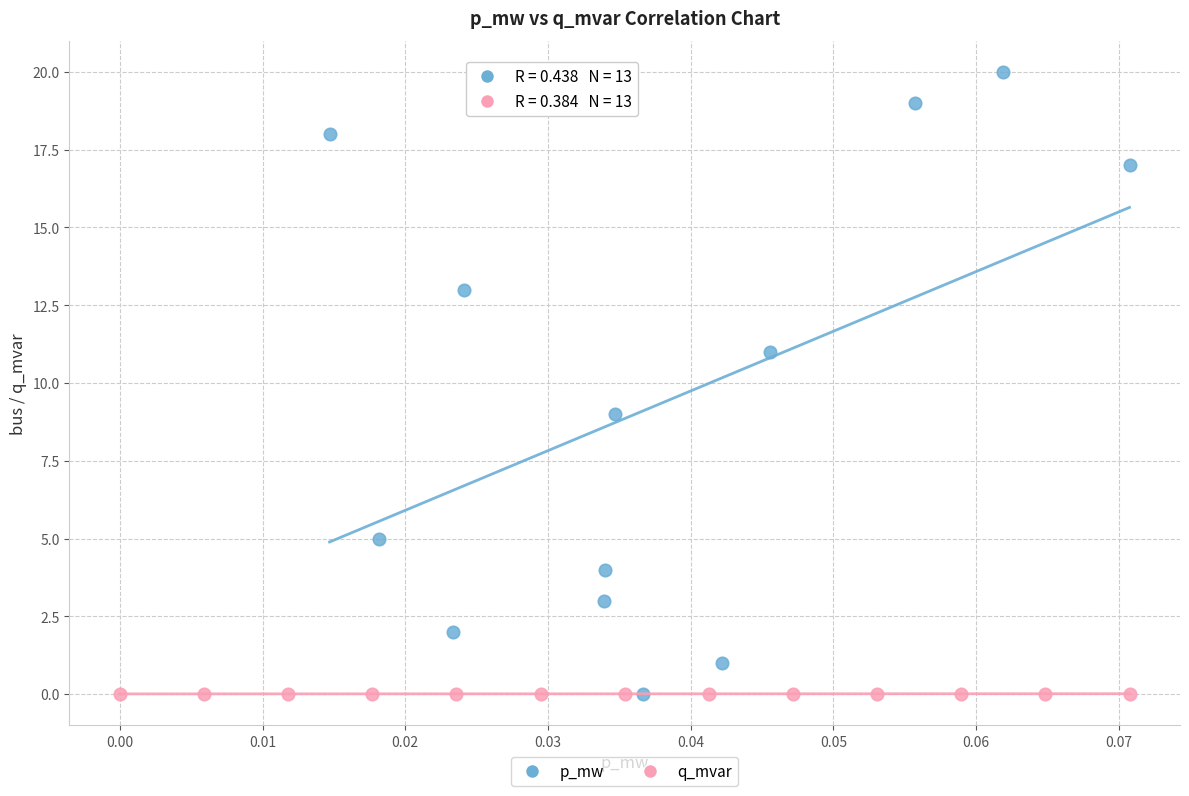

Which series has the widest spread of Y values?

p_mw